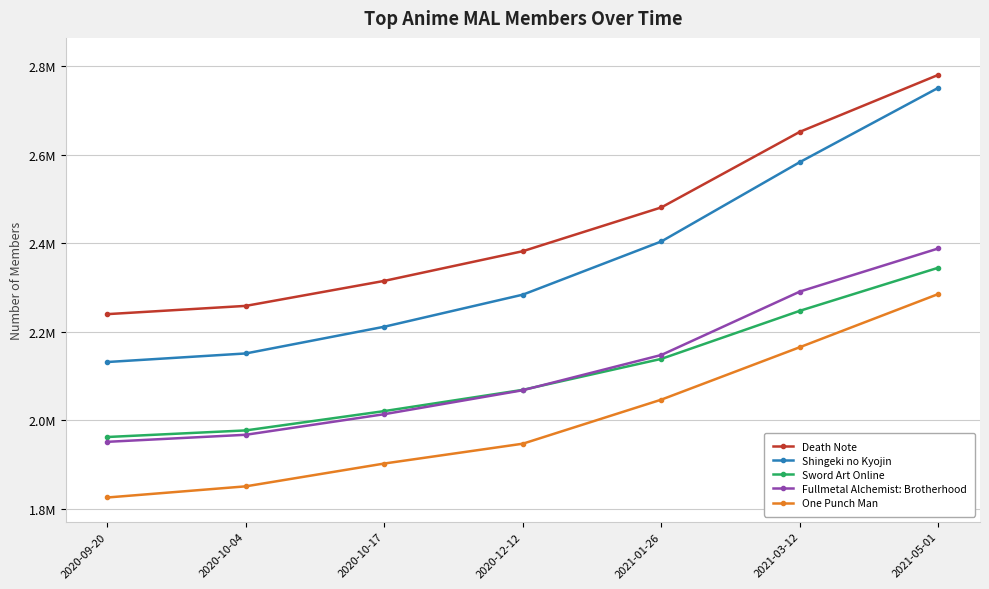

Is it true that Fullmetal Alchemist: Brotherhood equals 3160050 at 2021-01-26?

False